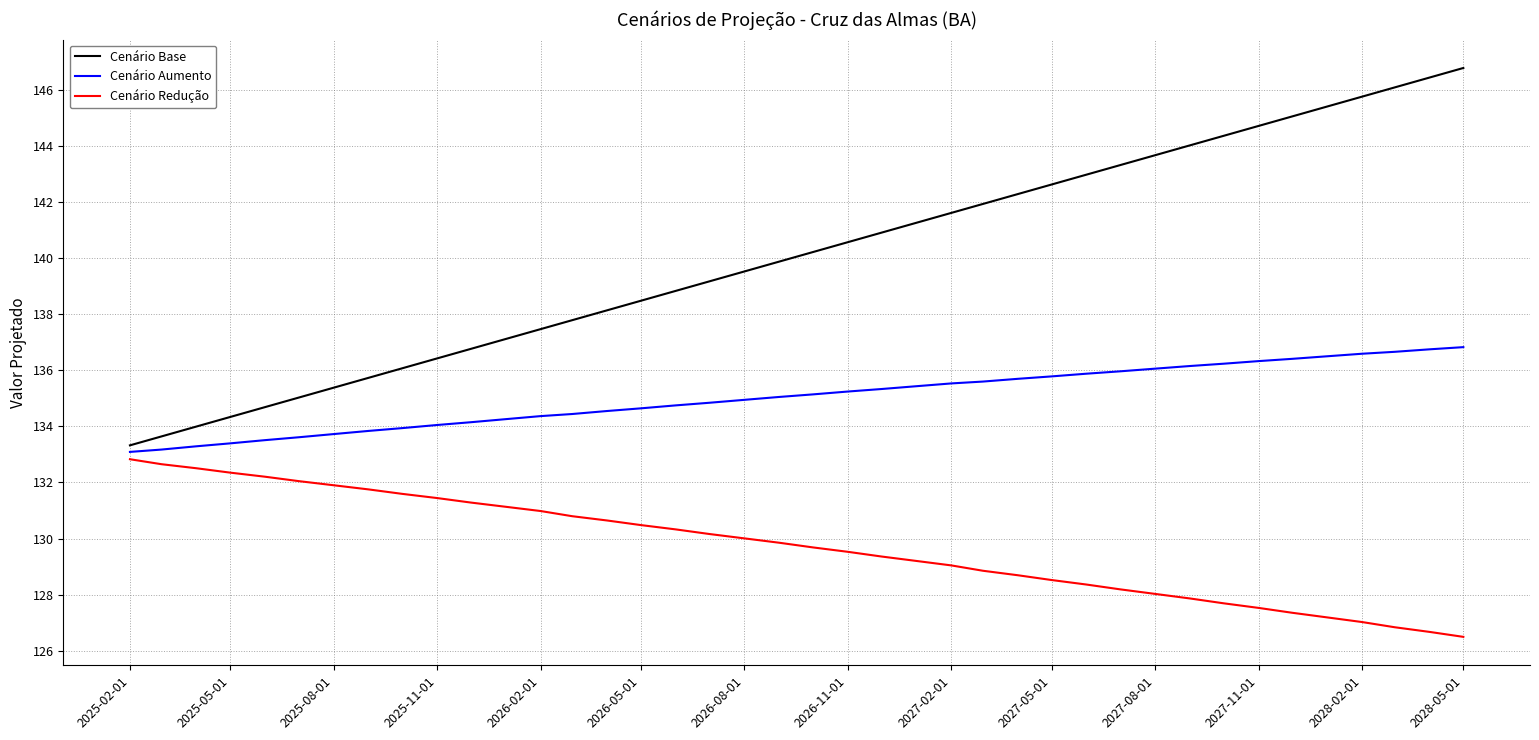

Rank the series by their average value, from highest to lowest.

Cenário Base, Cenário Aumento, Cenário Redução